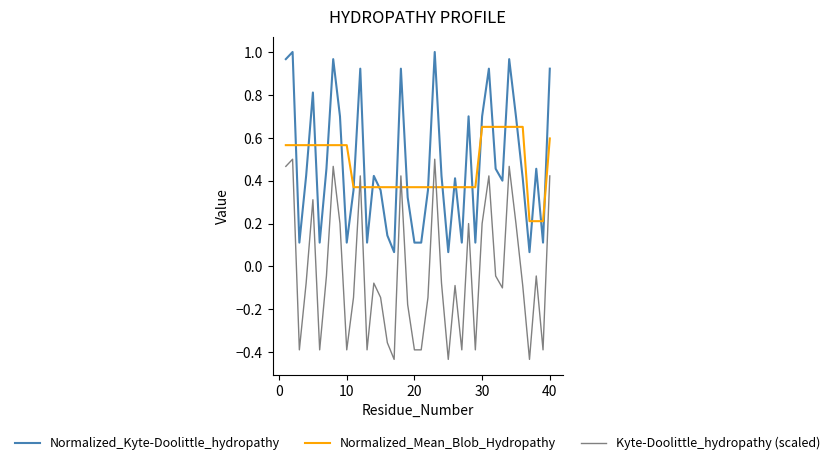

True or false: Kyte-Doolittle_hydropathy (scaled) and Normalized_Mean_Blob_Hydropathy cross at least once.

True